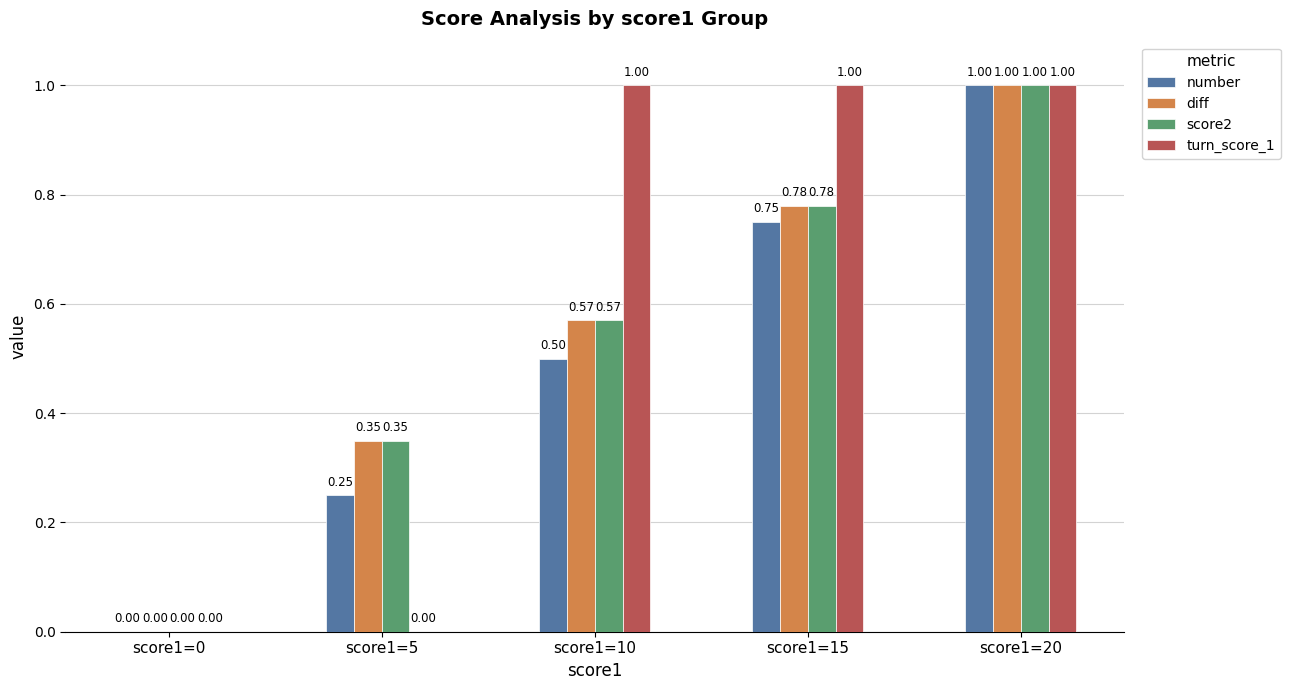

Between score1=5 and score1=15, which series saw the biggest shift?

turn_score_1